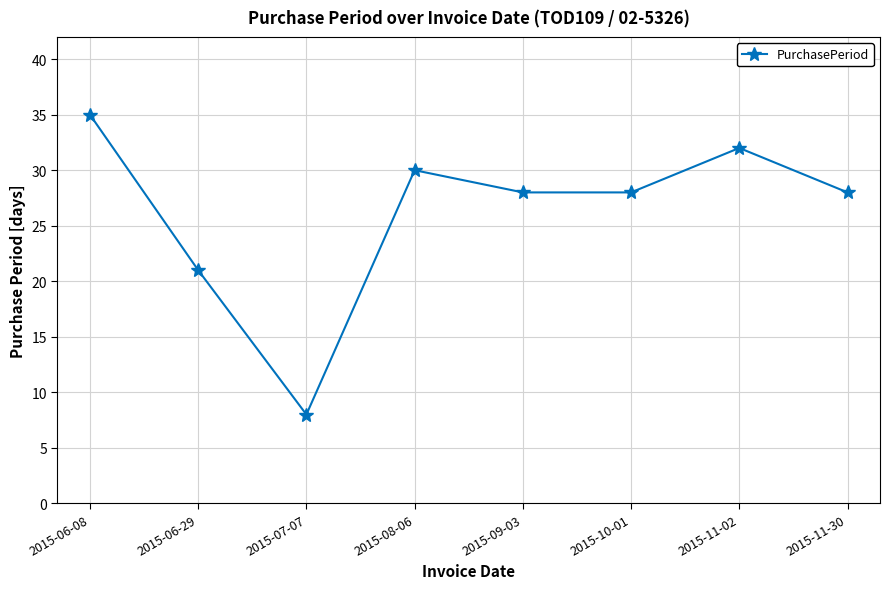

How many lines are shown in the chart?

1